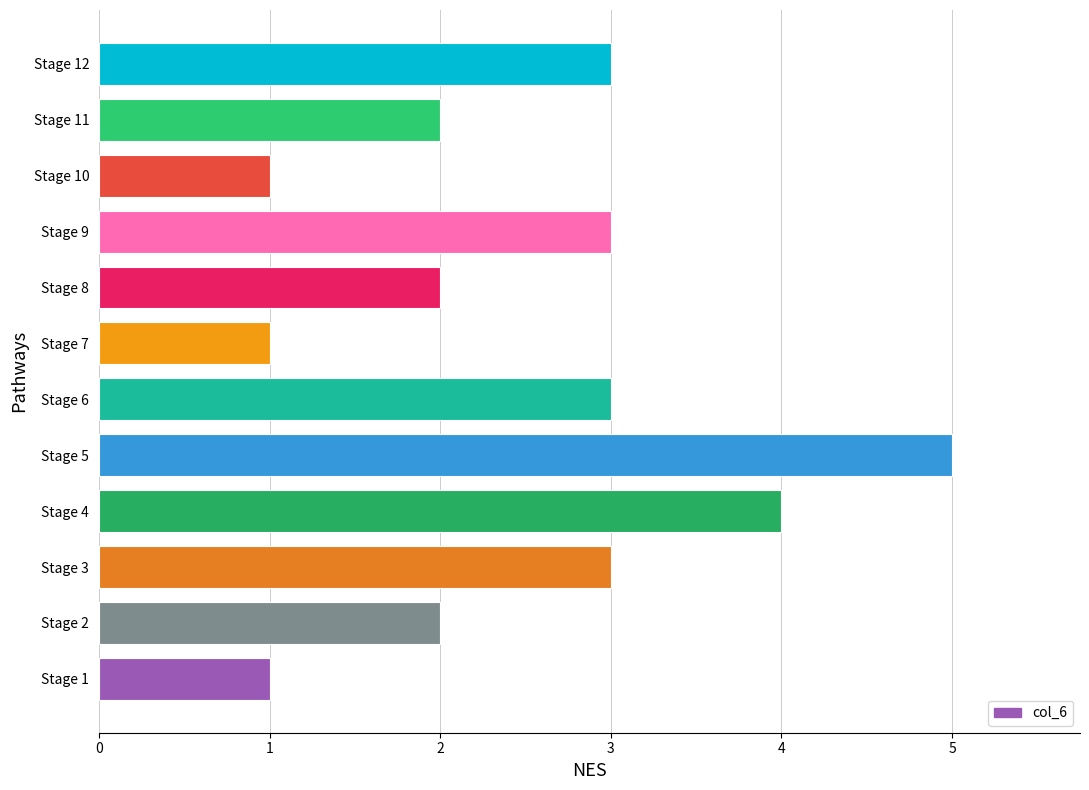

Reading top to bottom, what are all the values shown in this chart?

Stage 12=3	Stage 11=2	Stage 10=1	Stage 9=3	Stage 8=2	Stage 7=1	Stage 6=3	Stage 5=5	Stage 4=4	Stage 3=3	Stage 2=2	Stage 1=1